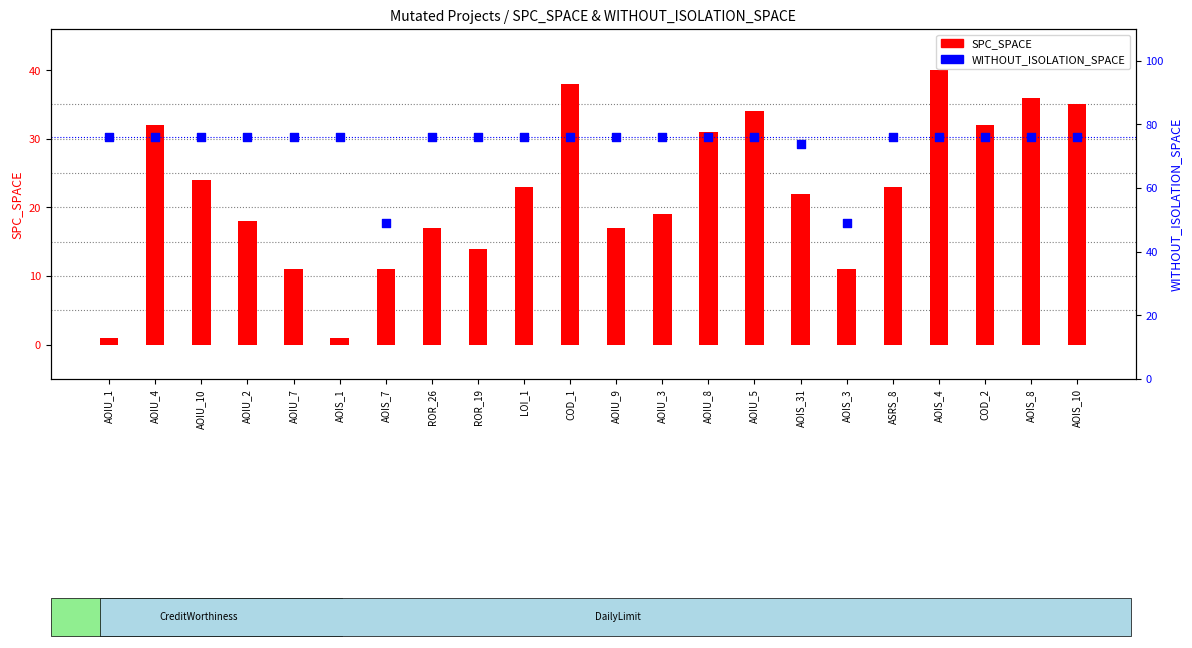

What are all the series names shown in the legend?

SPC_SPACE, WITHOUT_ISOLATION_SPACE